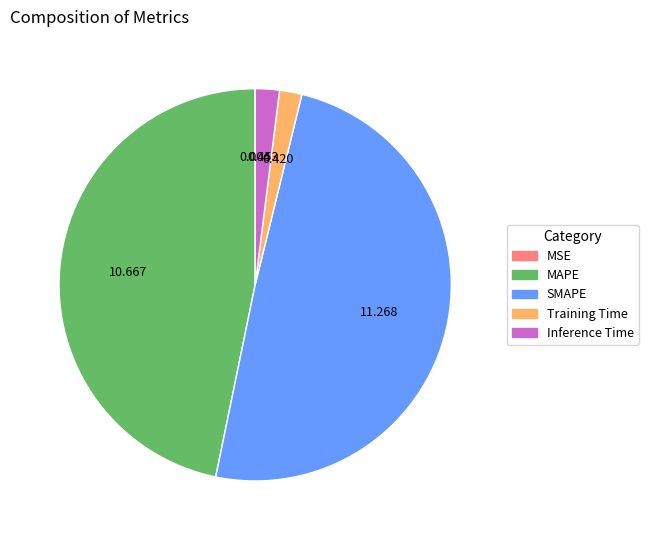

Is there a majority slice in this chart?

No